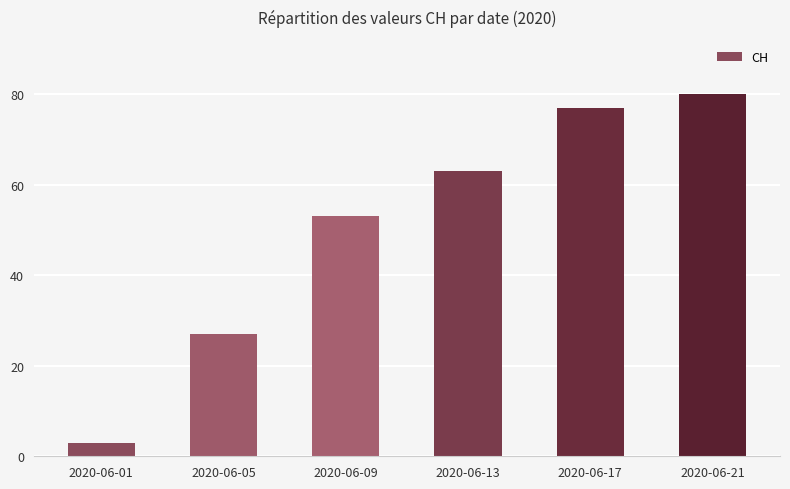

Reading left to right, list all the values displayed in this chart.

3	27	53	63	77	80